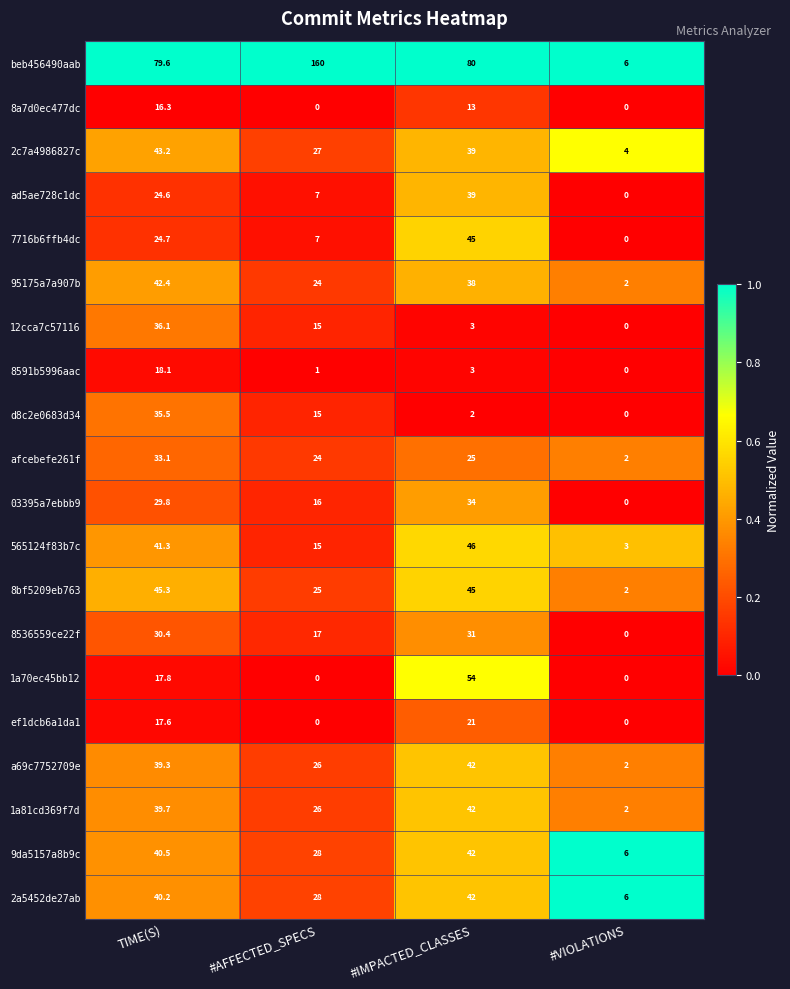

Which series has the largest range (max minus min)?

beb456490aab